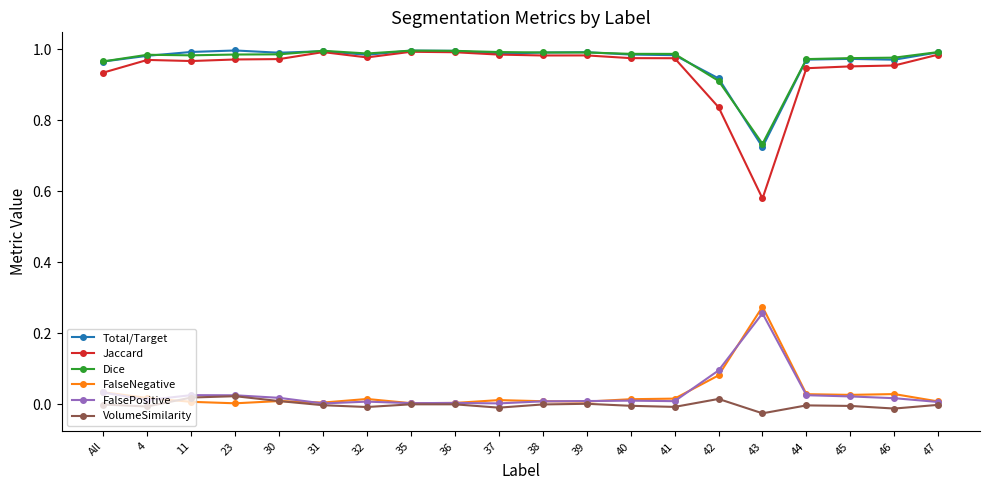

What is the label of the 5th point from the right?

43